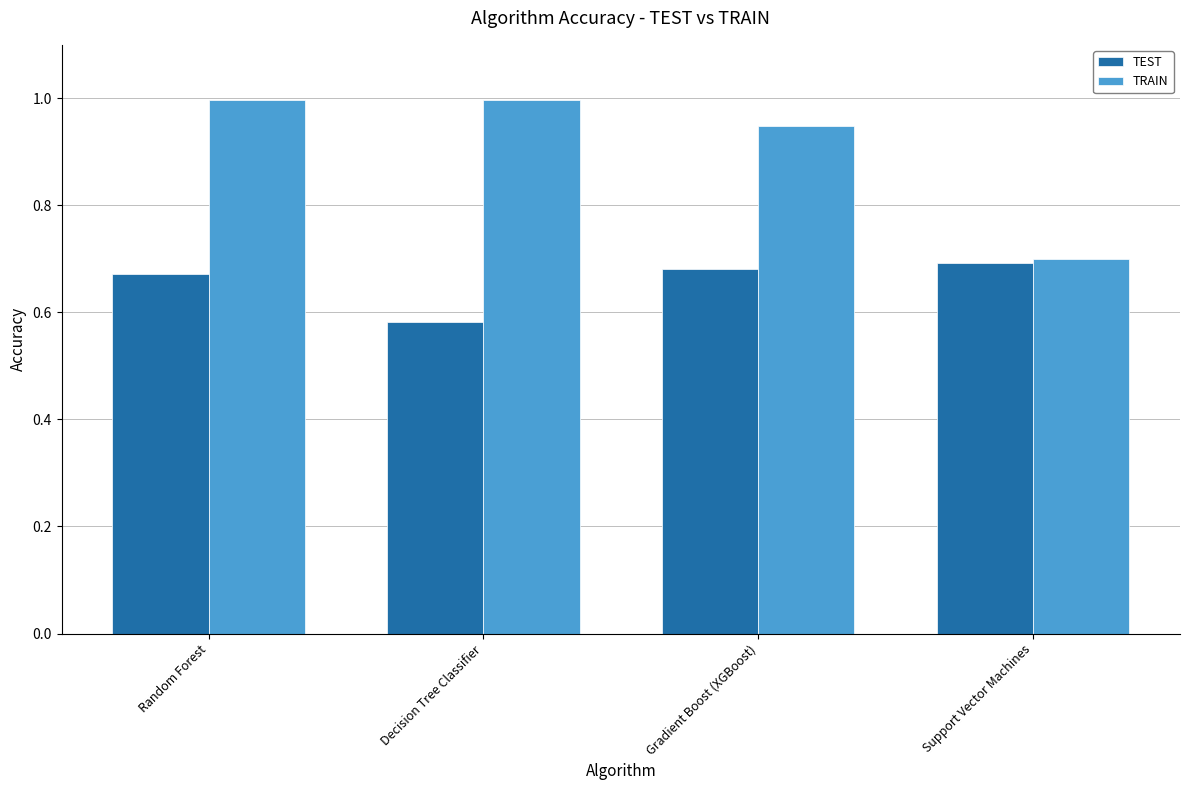

What position from the left is Decision Tree Classifier?

2